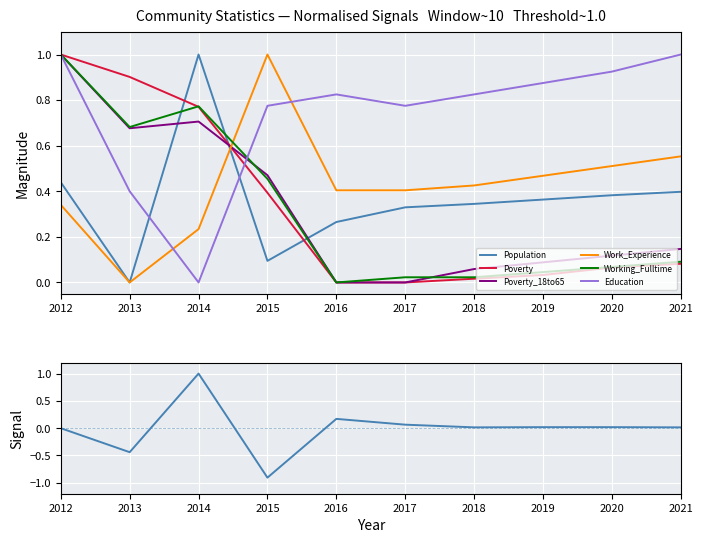

Between which two adjacent categories do Poverty_18to65 and Work_Experience first intersect?

2014 and 2015